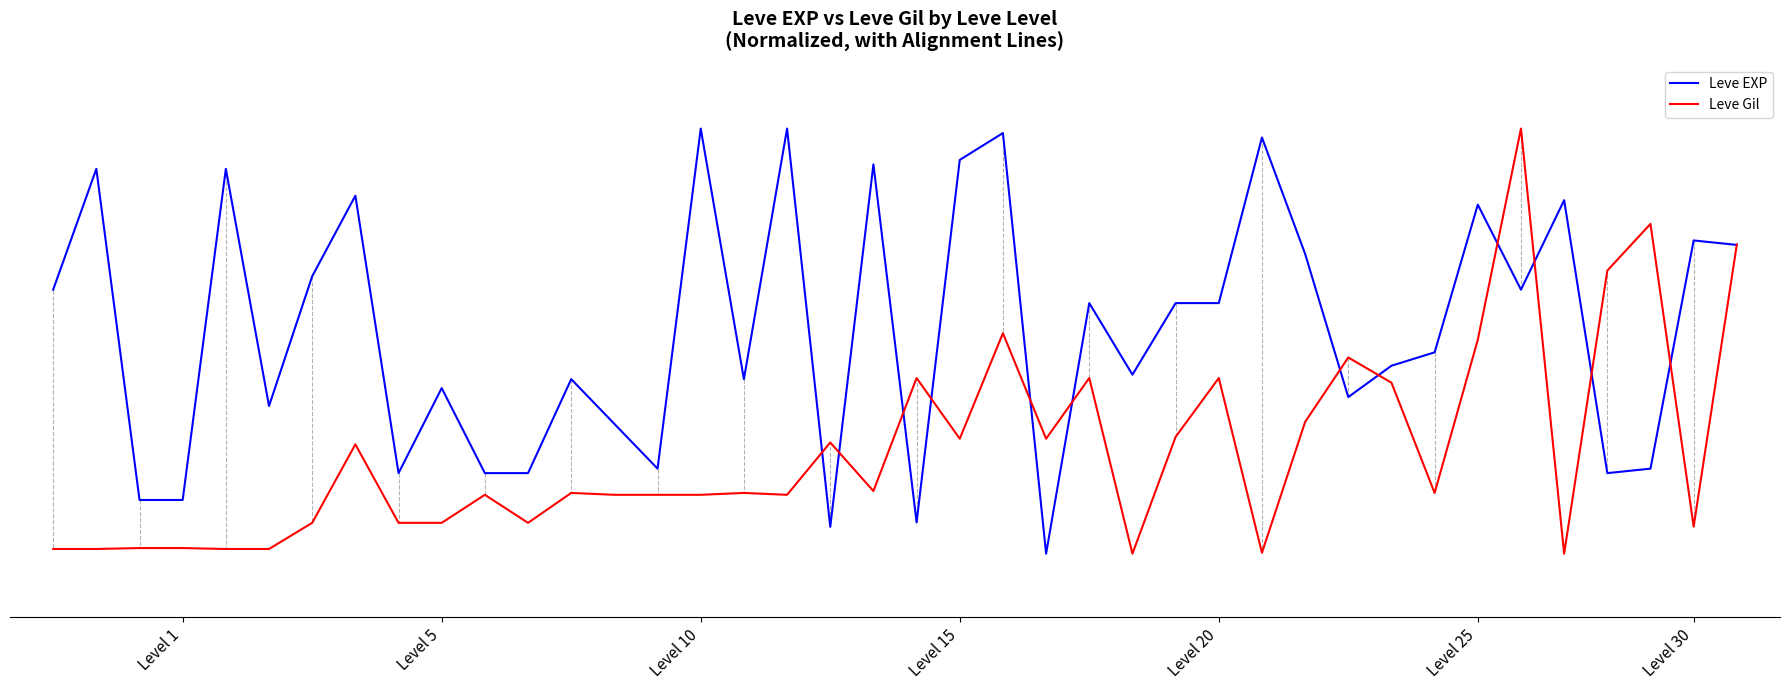

What is the sum of all Leve EXP values?

21.1